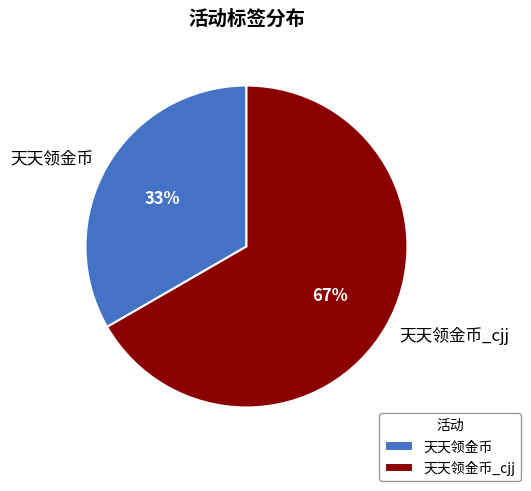

Which category has the smallest portion of the pie?

天天领金币